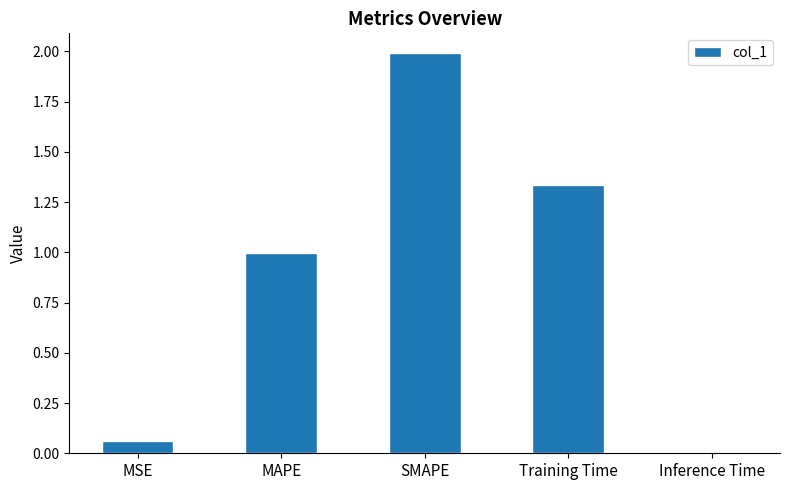

How many bars are there in total?

5